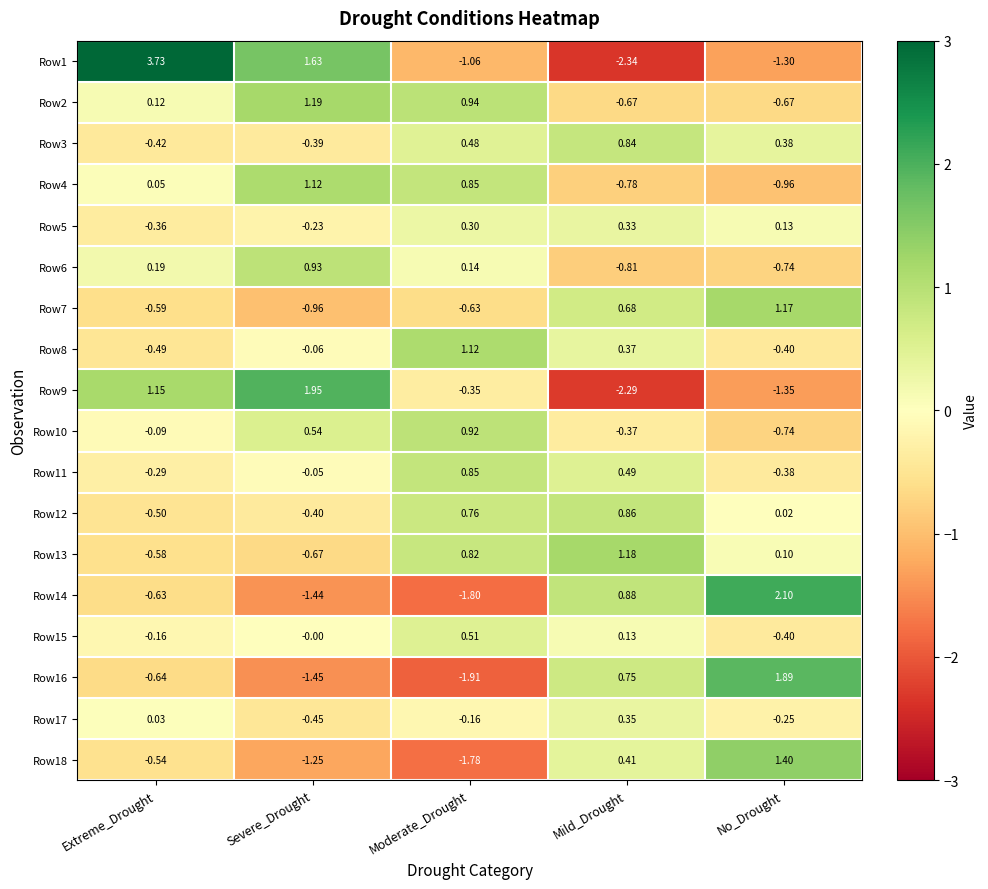

Rank the categories by Row9 value from lowest to highest.

Mild_Drought, No_Drought, Moderate_Drought, Extreme_Drought, Severe_Drought